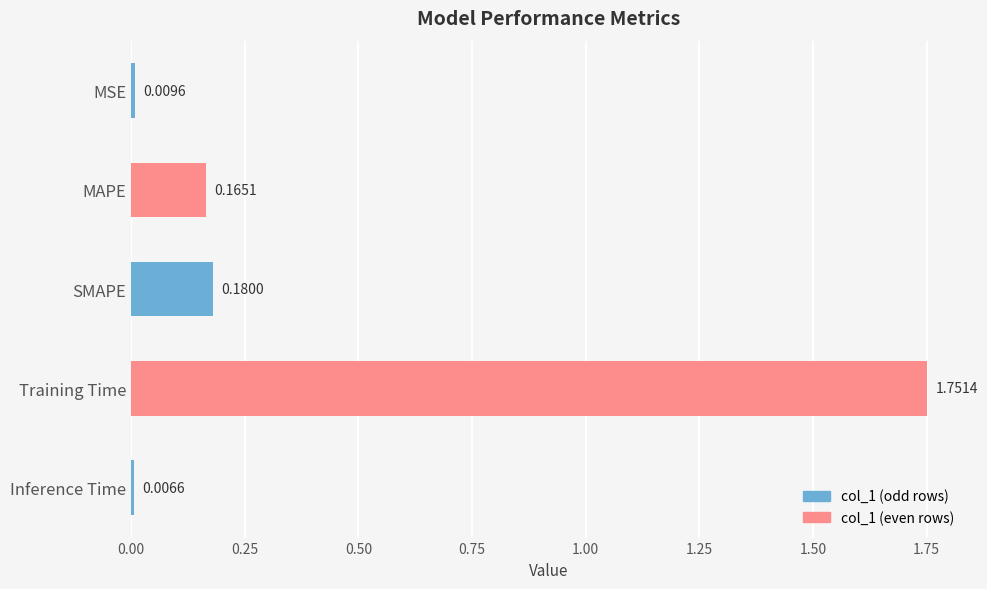

What is the label of the 1st bar from the top?

MSE